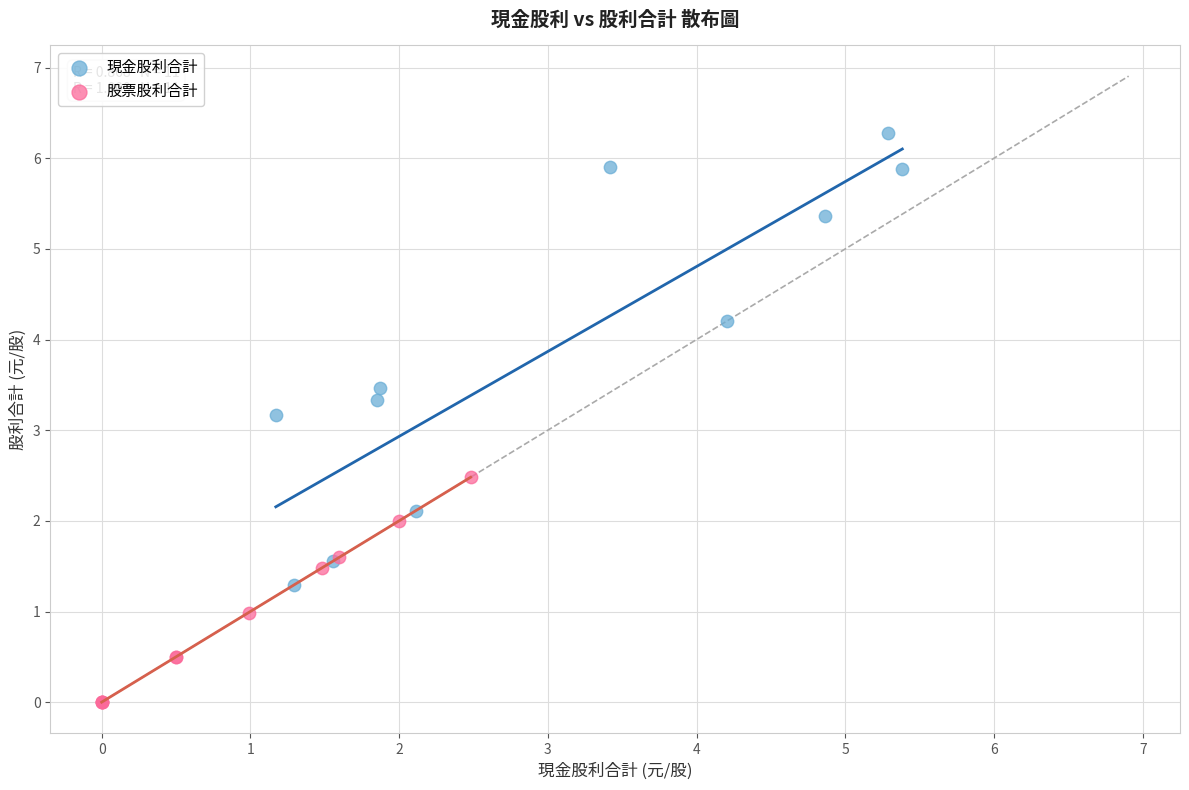

Which series reaches the minimum Y coordinate?

股票股利合計